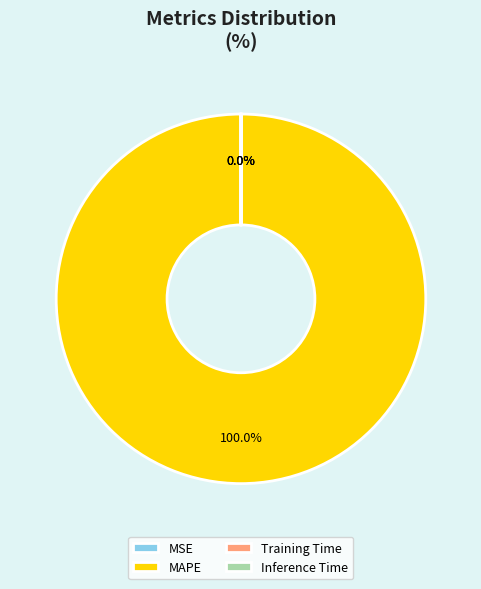

What is the largest slice in the pie chart?

MAPE